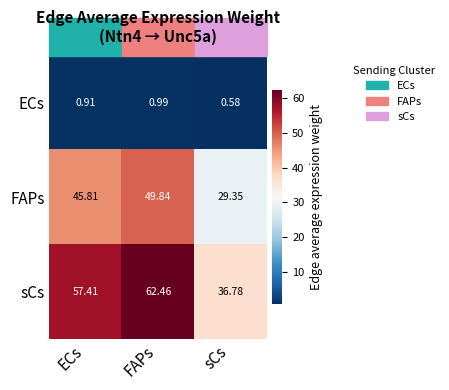

At ECs, list the series in order from smallest to largest.

ECs, FAPs, sCs